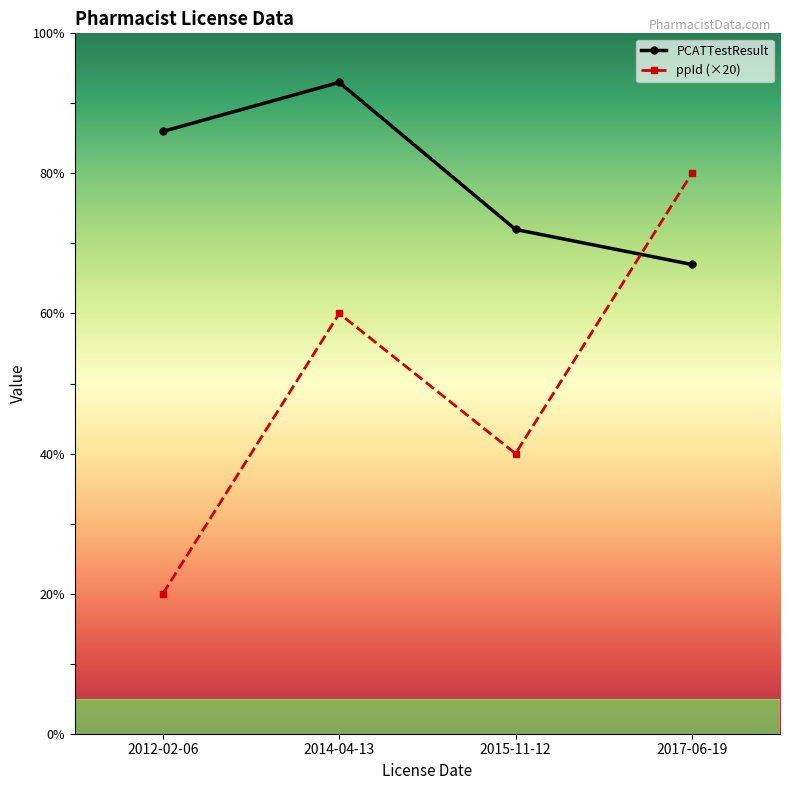

What is the difference between the maximum and minimum values in the PCATTestResult series?

26